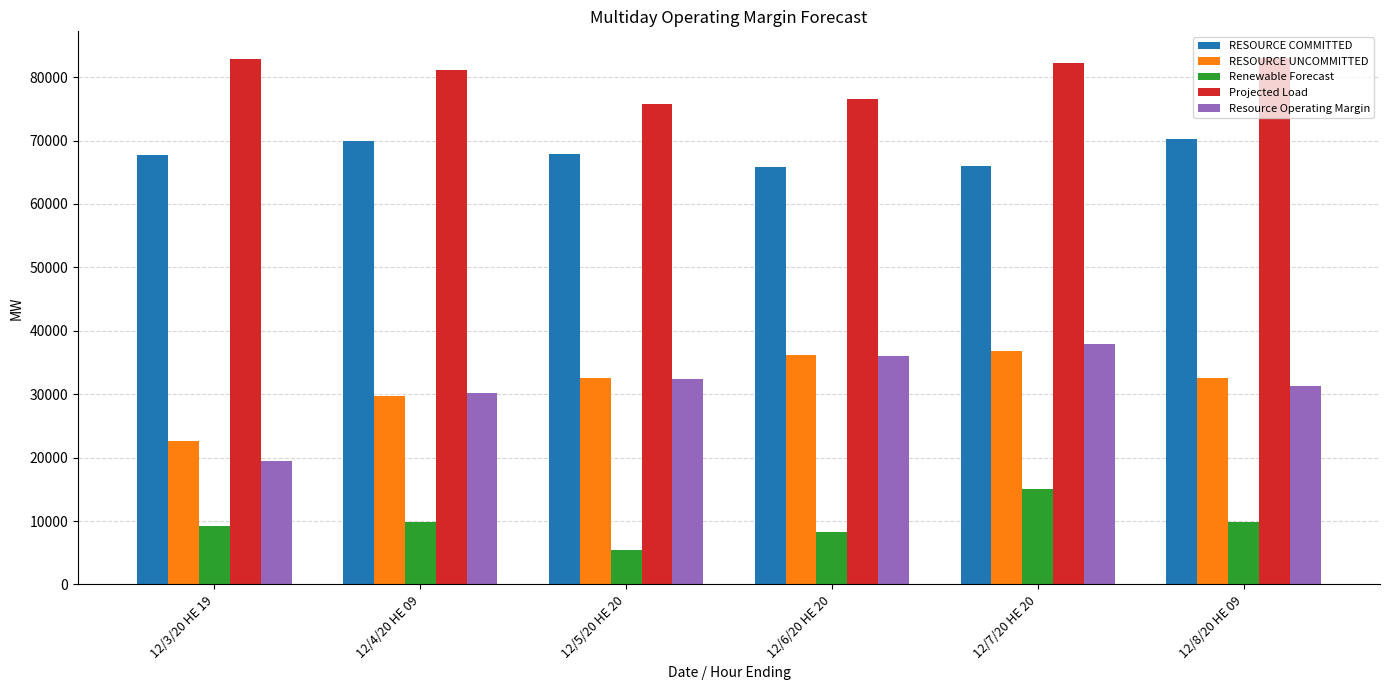

True or false: Renewable Forecast has a value of 9913.7 at 12/4/20 HE 09.

True